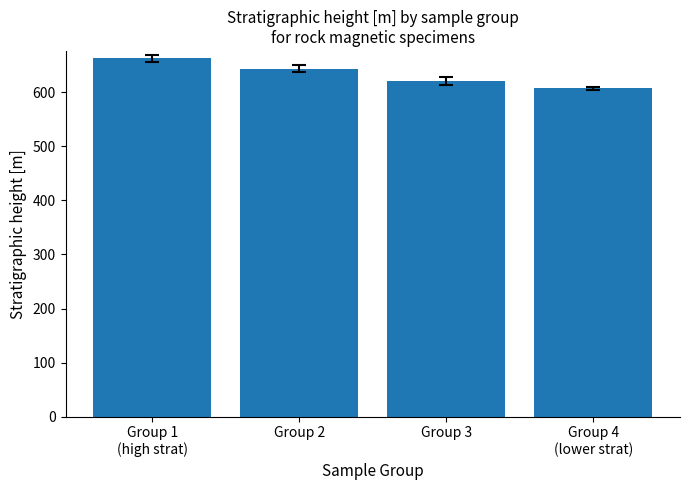

What is the difference between the values at Group 3 and Group 1
(high strat)?

42.3